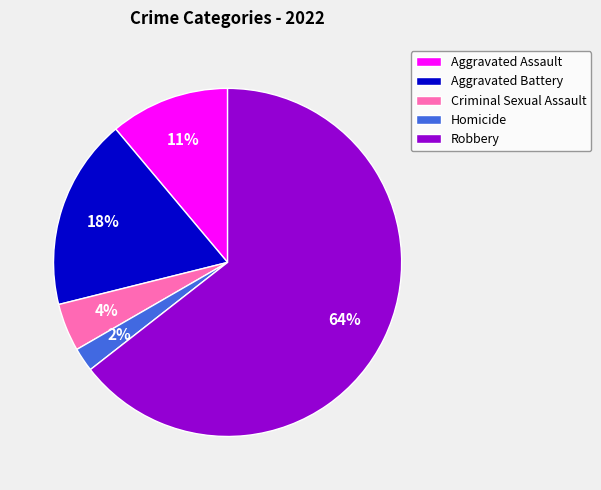

Do Aggravated Battery and Aggravated Assault together represent more than half of the pie?

No